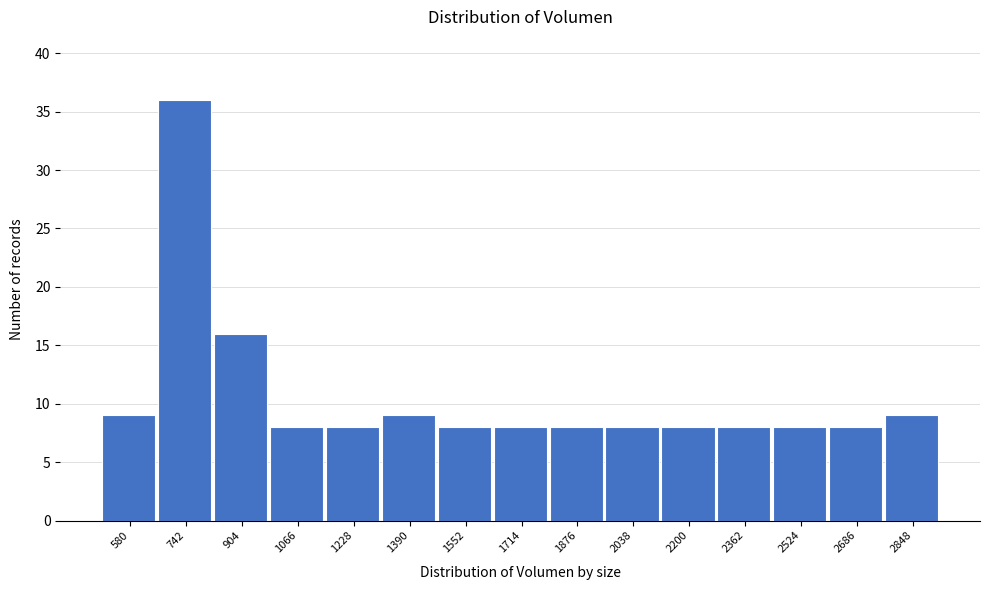

Reading left to right, list all the values displayed in this chart.

580=9	742=36	904=16	1066=8	1228=8	1390=9	1552=8	1714=8	1876=8	2038=8	2200=8	2362=8	2524=8	2686=8	2848=9